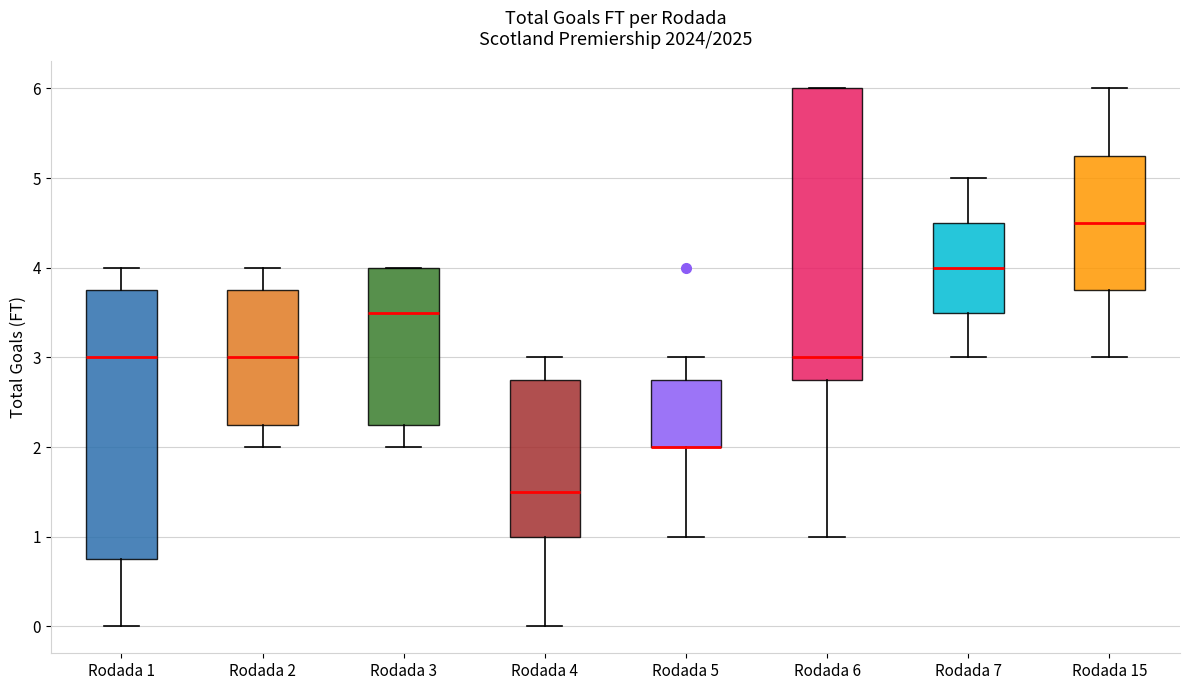

Reading left to right, transcribe this box plot: for each box, give where its median line is, the range the box spans, and where its two whiskers end, as read against the y-axis. The values are not printed on the chart, so give them approximately, as read against the axis.

Rodada 1: median 3.0, box 0.8 to 3.8, whiskers 0.0 to 4.0
Rodada 2: median 3.0, box 2.3 to 3.8, whiskers 2.0 to 4.0
Rodada 3: median 3.5, box 2.3 to 4.0, whiskers 2.0 to 4.0
Rodada 4: median 1.5, box 1.0 to 2.8, whiskers 0.0 to 3.0
Rodada 5: median 2.0 (drawn on the box's lower edge), box 2.0 to 2.8, whiskers 1.0 to 3.0
Rodada 6: median 3.0, box 2.8 to 6.0, whiskers 1.0 to 6.0
Rodada 7: median 4.0, box 3.5 to 4.5, whiskers 3.0 to 5.0
Rodada 15: median 4.5, box 3.8 to 5.3, whiskers 3.0 to 6.0